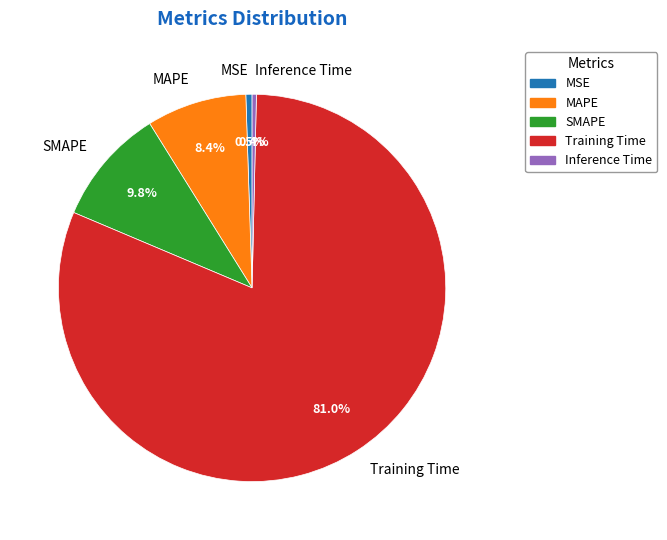

How many slices are in this pie chart?

5